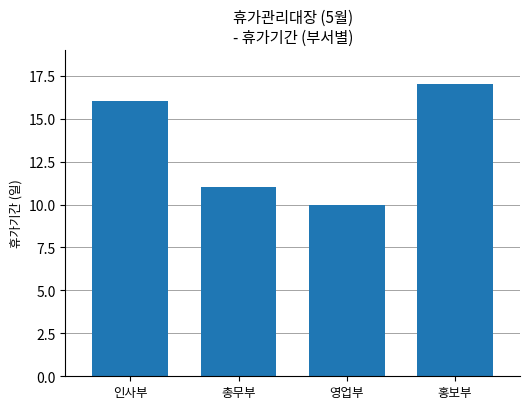

How many values are between 11 and 17?

3